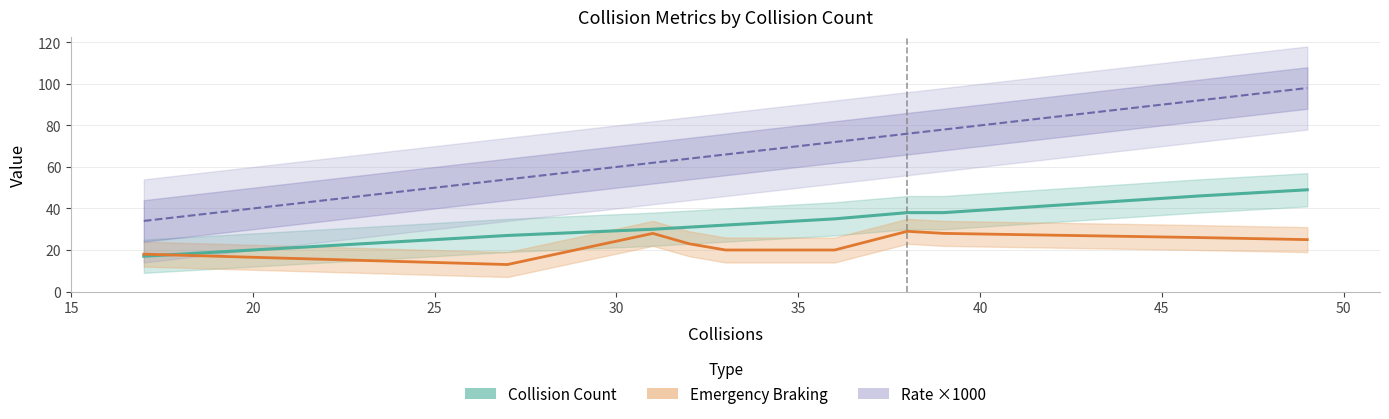

Is it true that Collision Count equals 25 at 15?

False